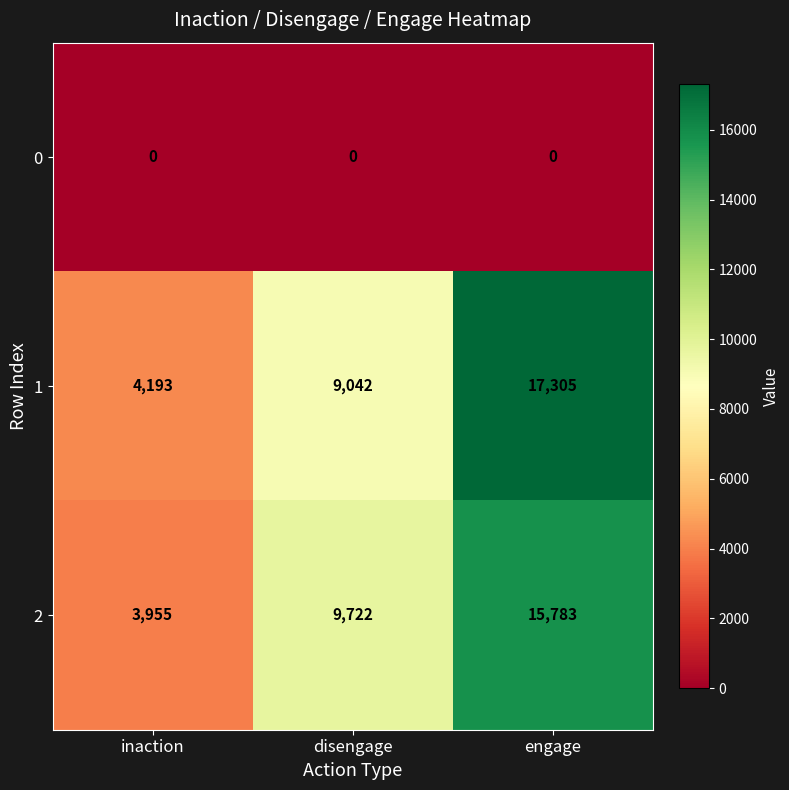

Reading left to right, list all the values displayed in this chart.

0: 0	0	0
1: 4193	9042	17305
2: 3955	9722	15783